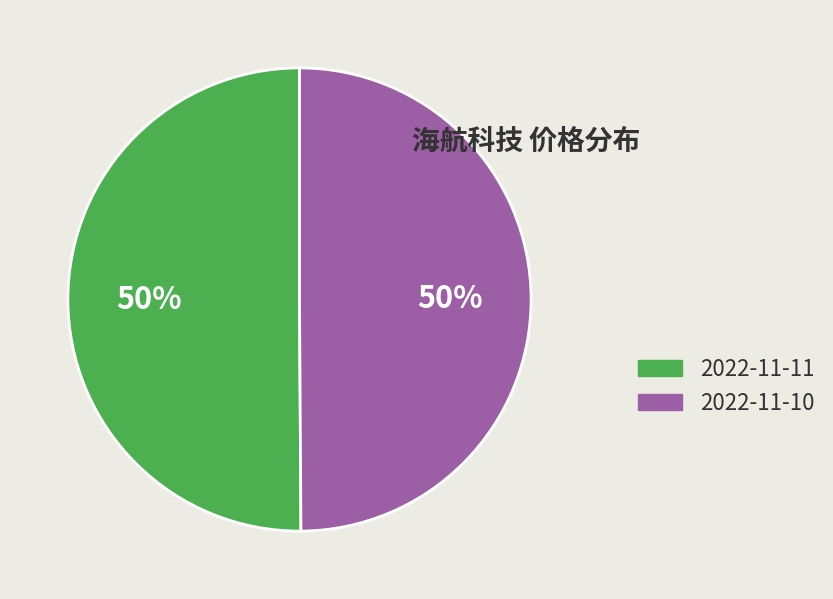

True or false: 2022-11-11 accounts for 50% of the total.

True